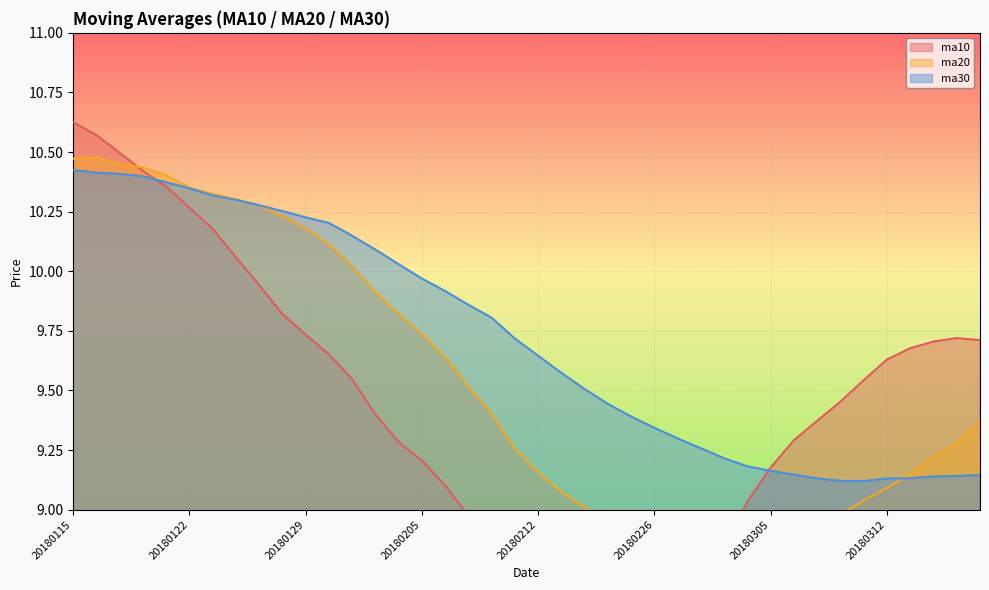

Which series has the largest range (max minus min)?

ma10